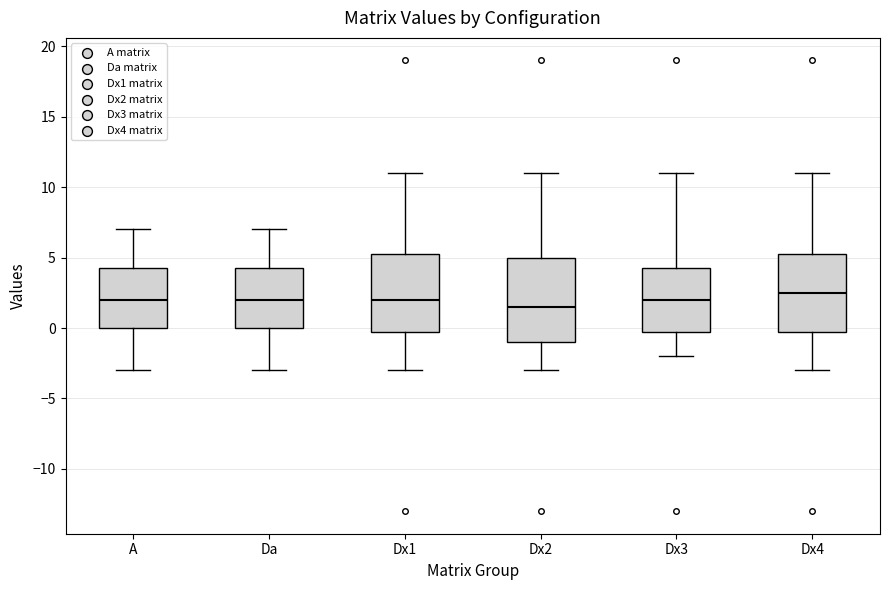

Which box is the tallest, from its lower edge to its upper edge?

Dx2